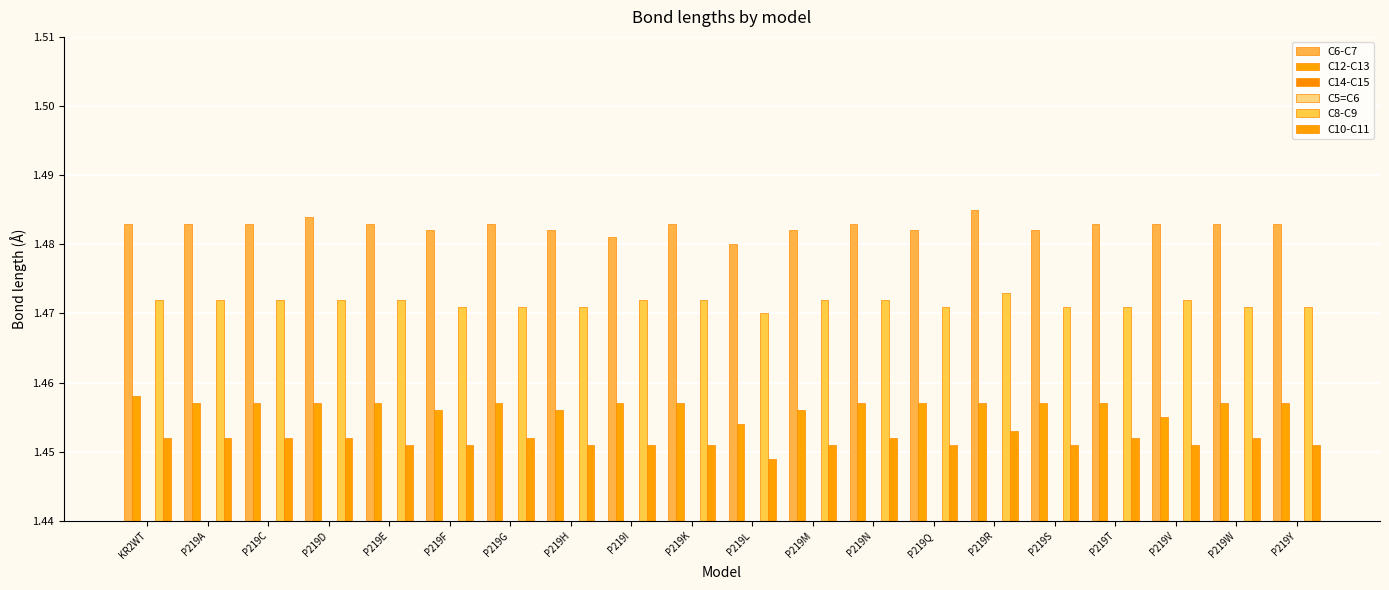

Is it true that C8-C9 equals 1.5 at P219K?

True